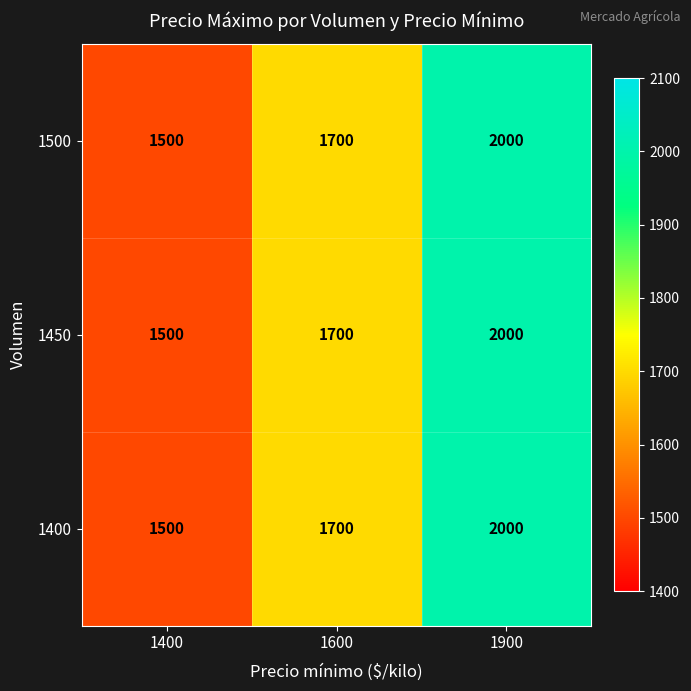

What is the highest value of the 1450 series?

2000